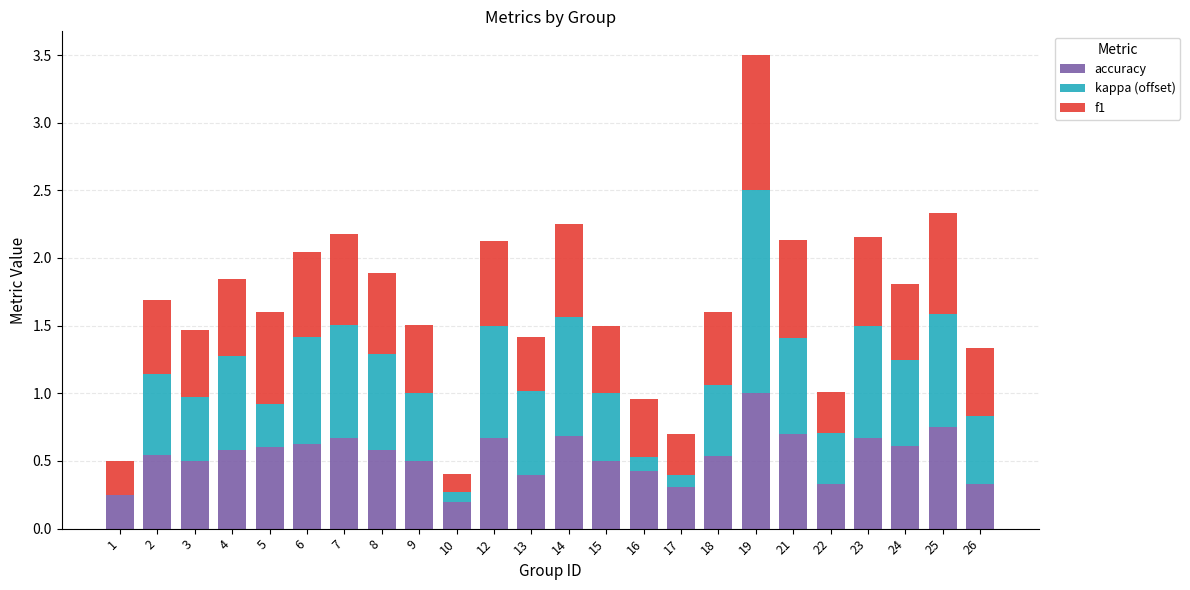

At which label is accuracy closest to 0?

10